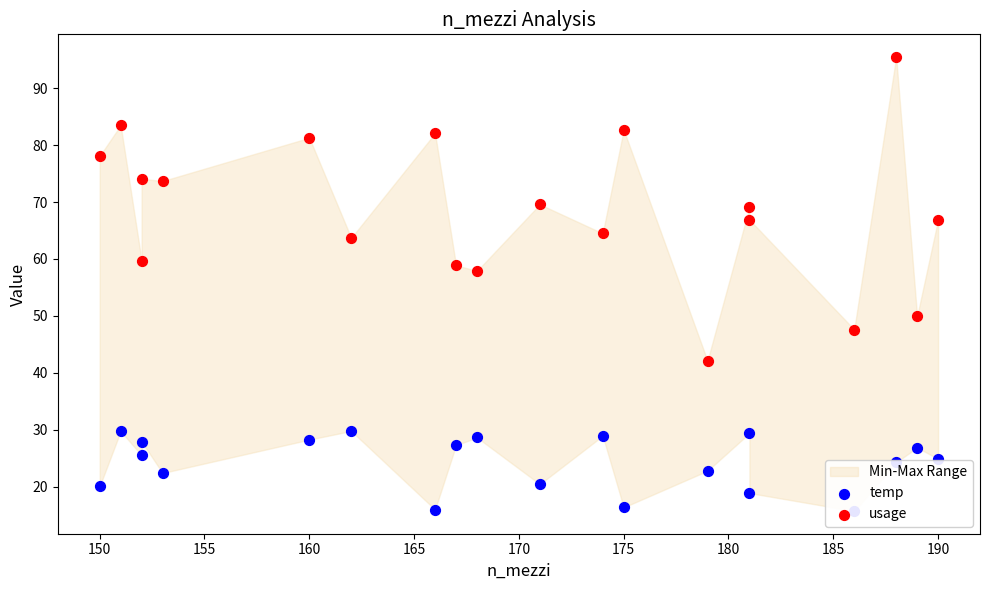

Which series reaches the maximum Y coordinate?

usage